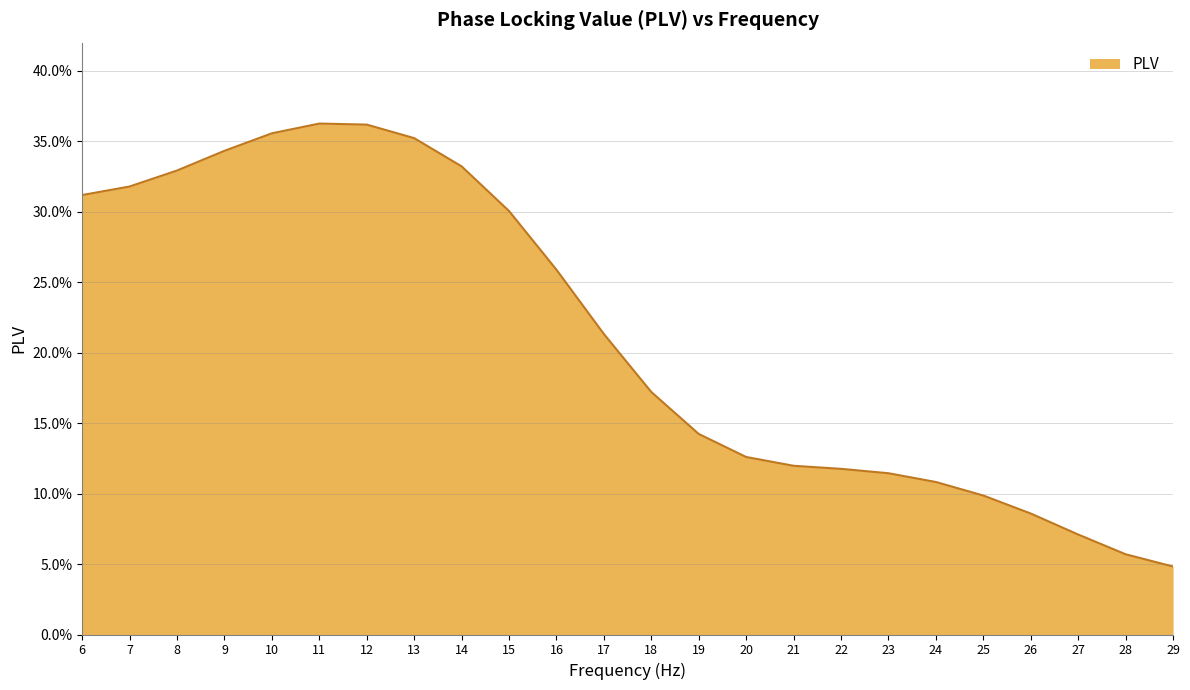

True or false: the data shows 0.1 at 26.

True